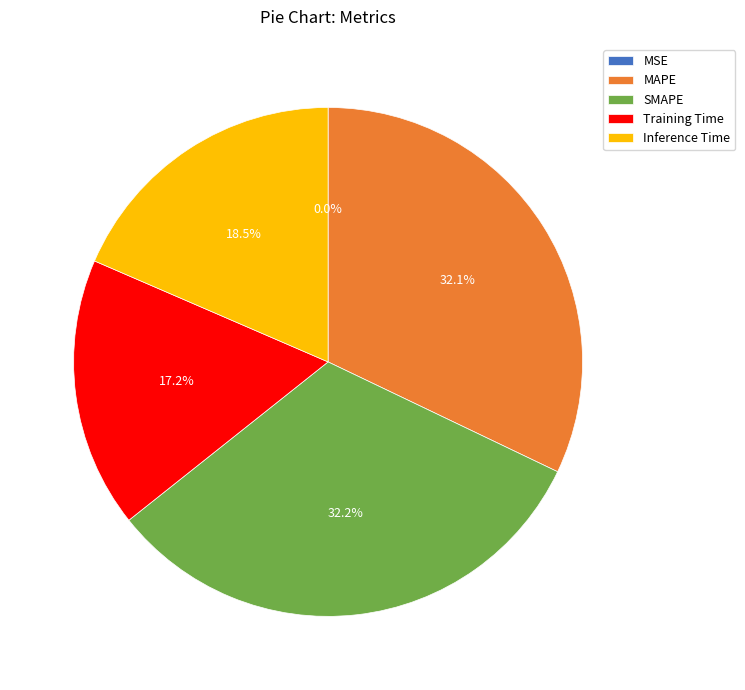

How much of the chart is everything except Training Time?

82.8%